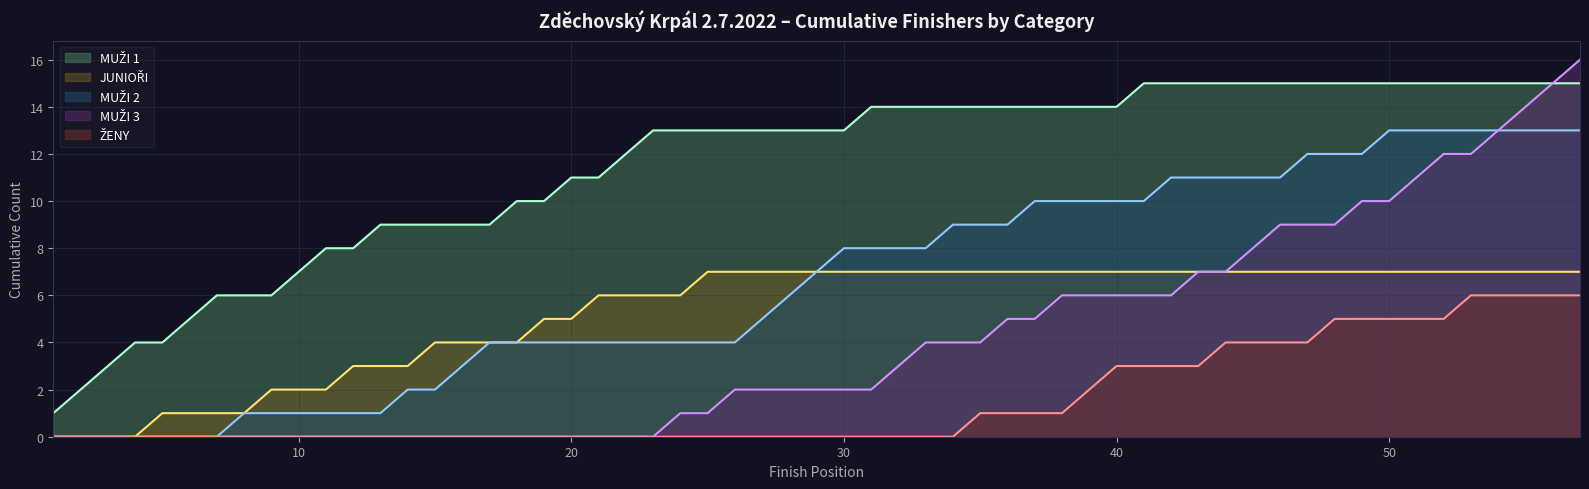

How many lines are shown in the chart?

5